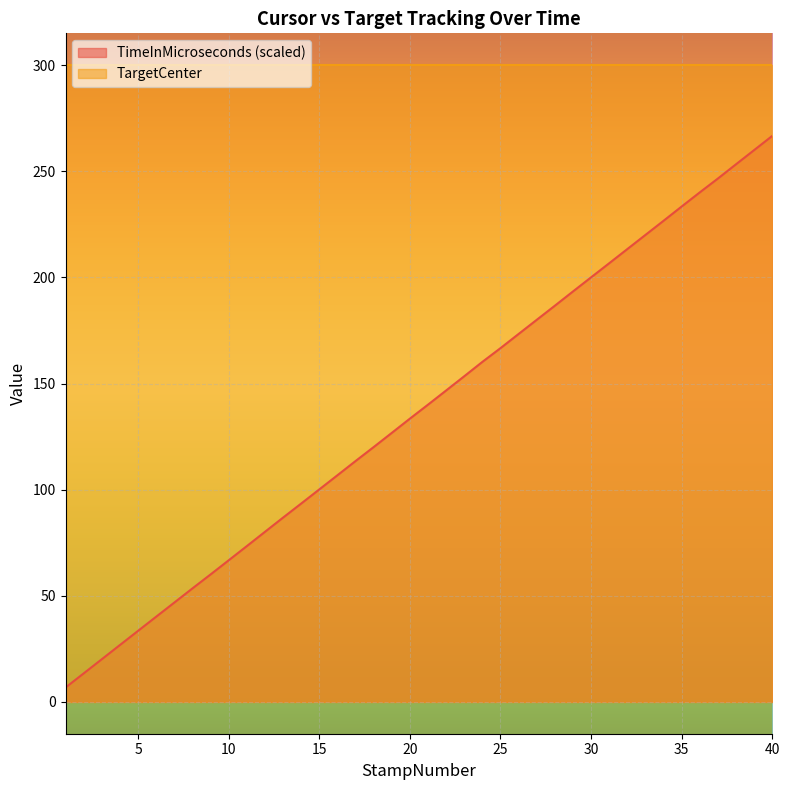

What is the change in value from 11 to 33?

+146.7